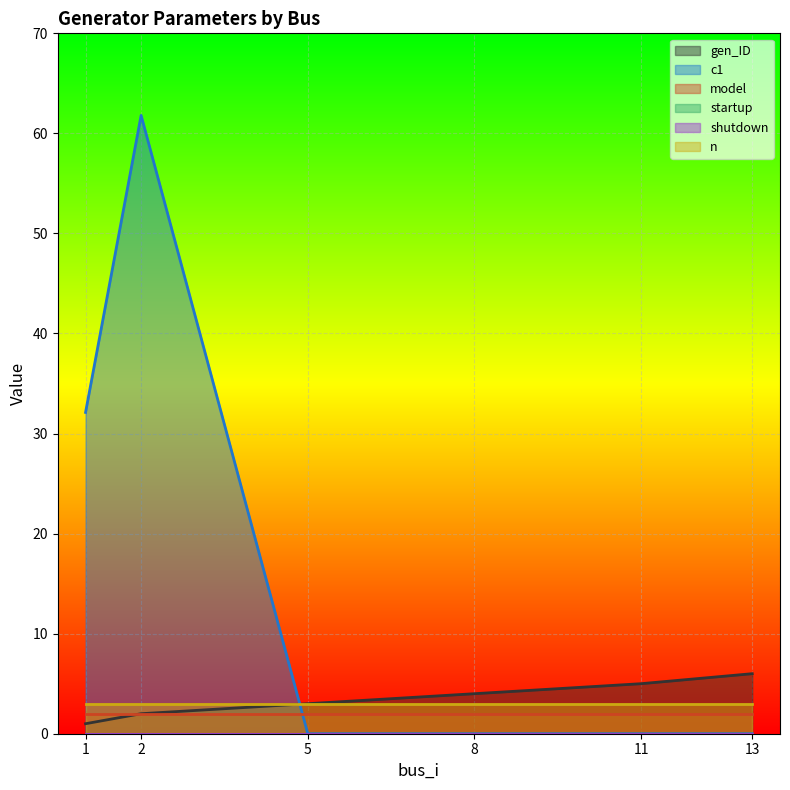

Is it true that n equals 3.0 at 2?

True